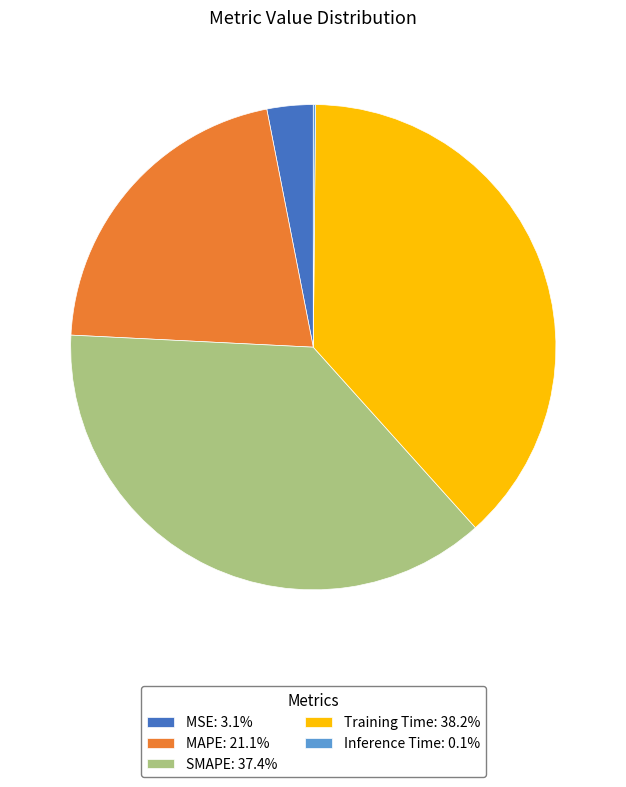

What is the ratio of the value at MAPE: 21.1% to the value at SMAPE: 37.4%?

0.6